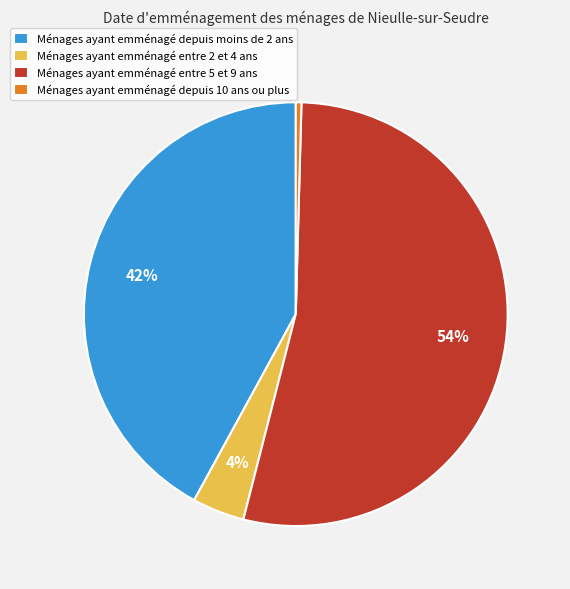

To the nearest percent, what percentage of the pie is Ménages ayant emménagé entre 5 et 9 ans?

54%